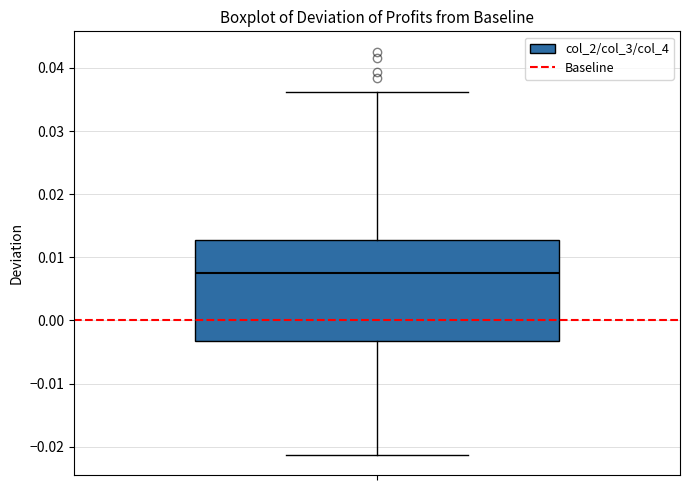

Transcribe this box plot: give where the median line is, the range the box spans, and where the two whiskers end, as read against the y-axis. The values are not printed on the chart, so give them approximately, as read against the axis.

median 0.007, box -0.003 to 0.013, whiskers -0.021 to 0.036